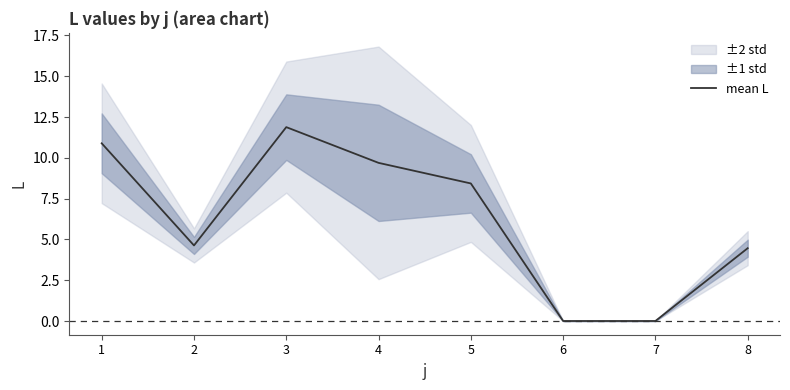

Where is the first local minimum?

2